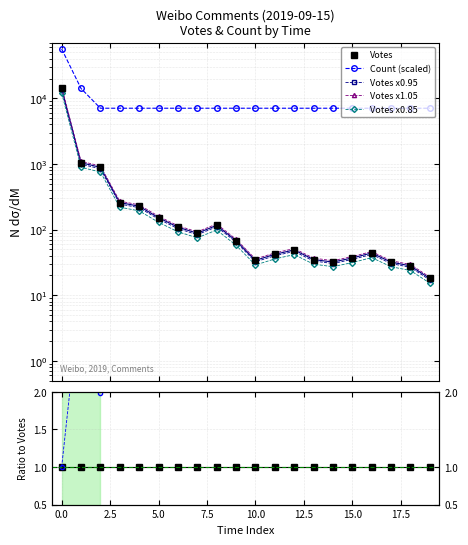

Which series has the largest total across all categories?

Count (scaled)